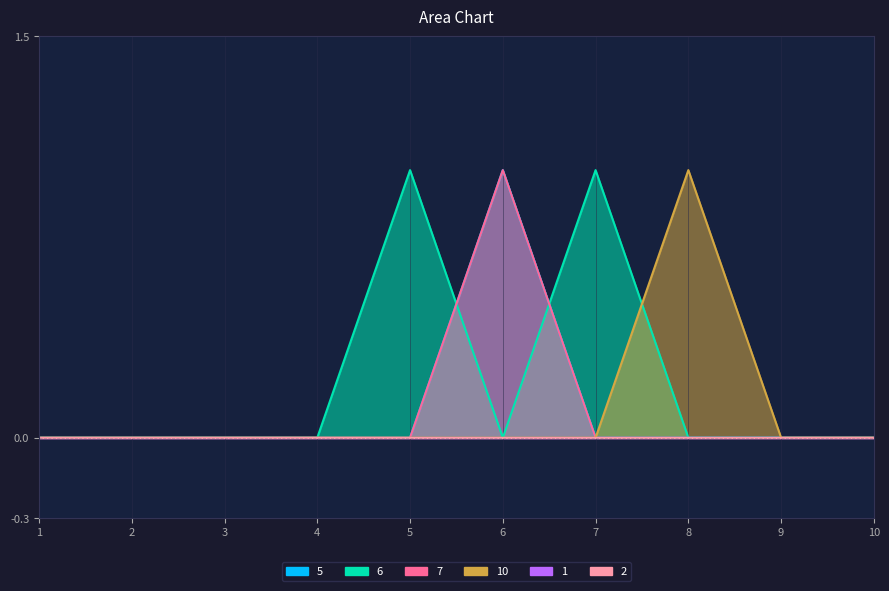

At which label does 5 reach its minimum?

1